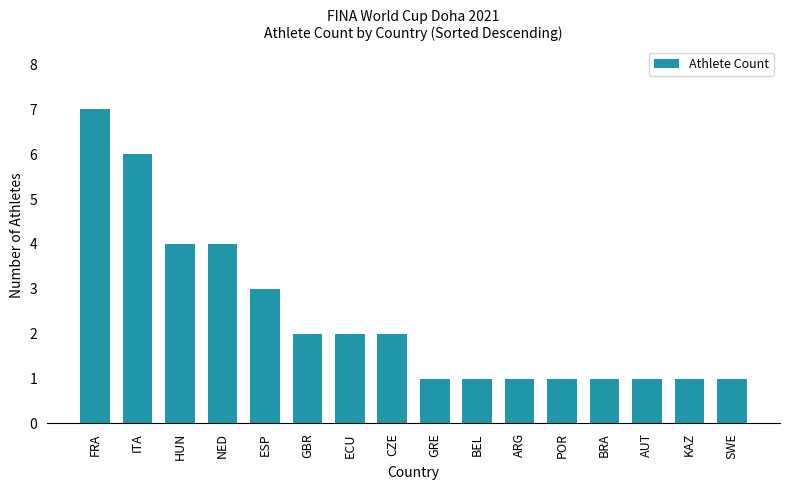

Between FRA and POR, which is larger?

FRA